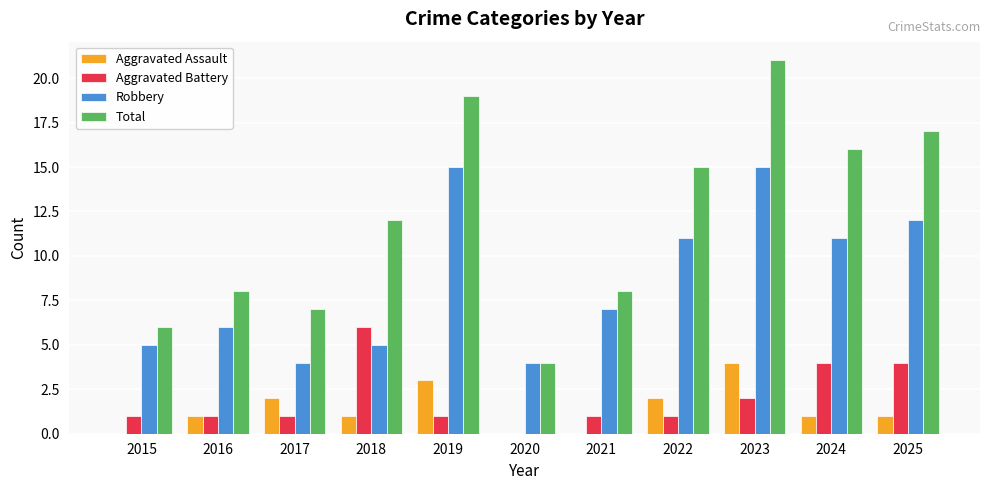

What is the total value across all series at 2020?

8